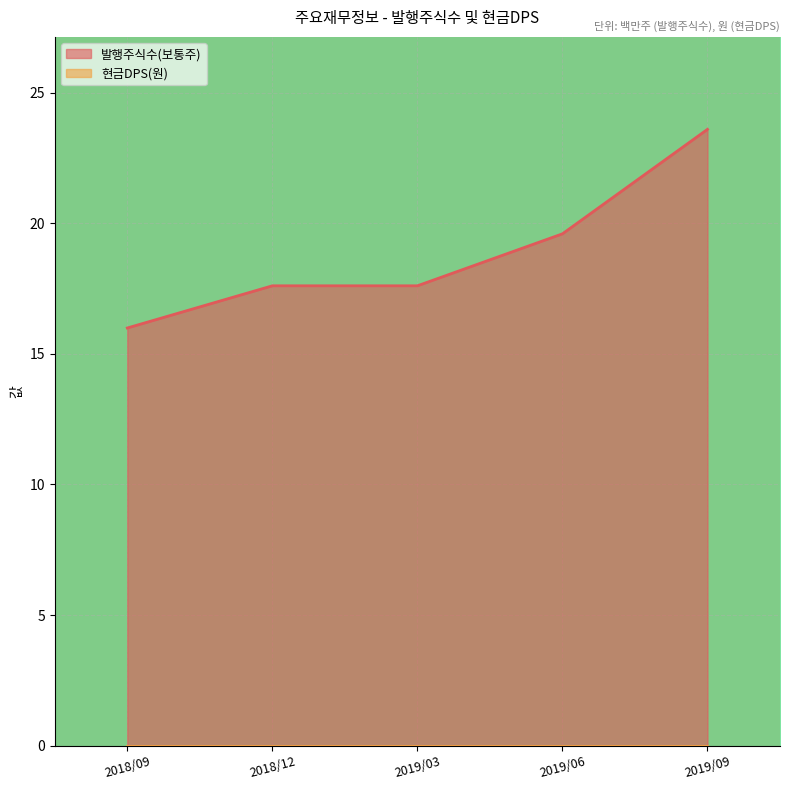

The chart shows a value of 23.6 at 2019/09. True or false?

True